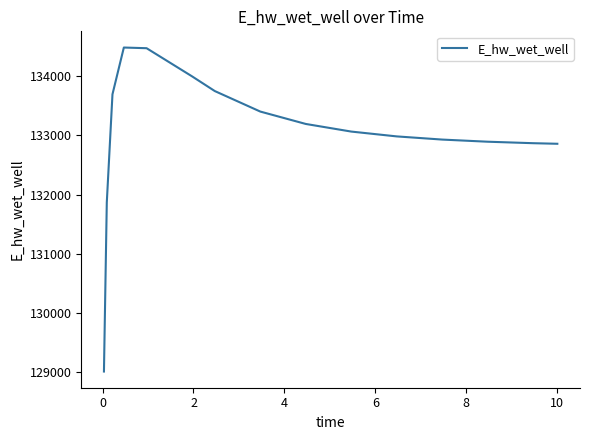

What is the difference between the maximum and minimum values?

5466.3